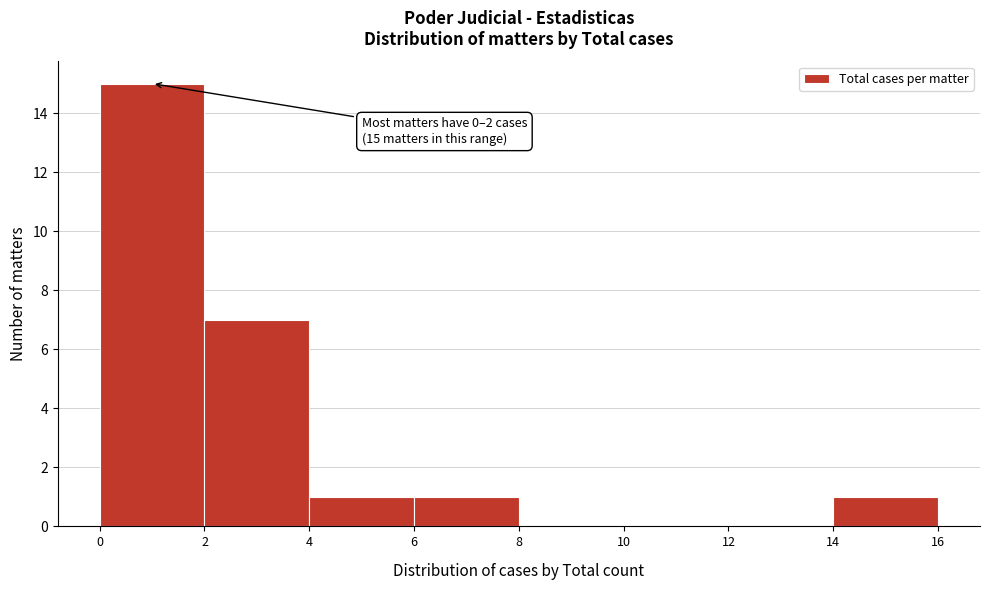

Over which range of the x-axis is the bar tallest?

0 to 2